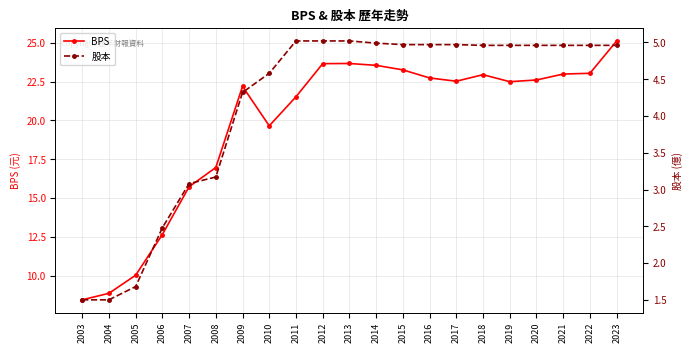

Does the chart have visible grid lines?

Yes